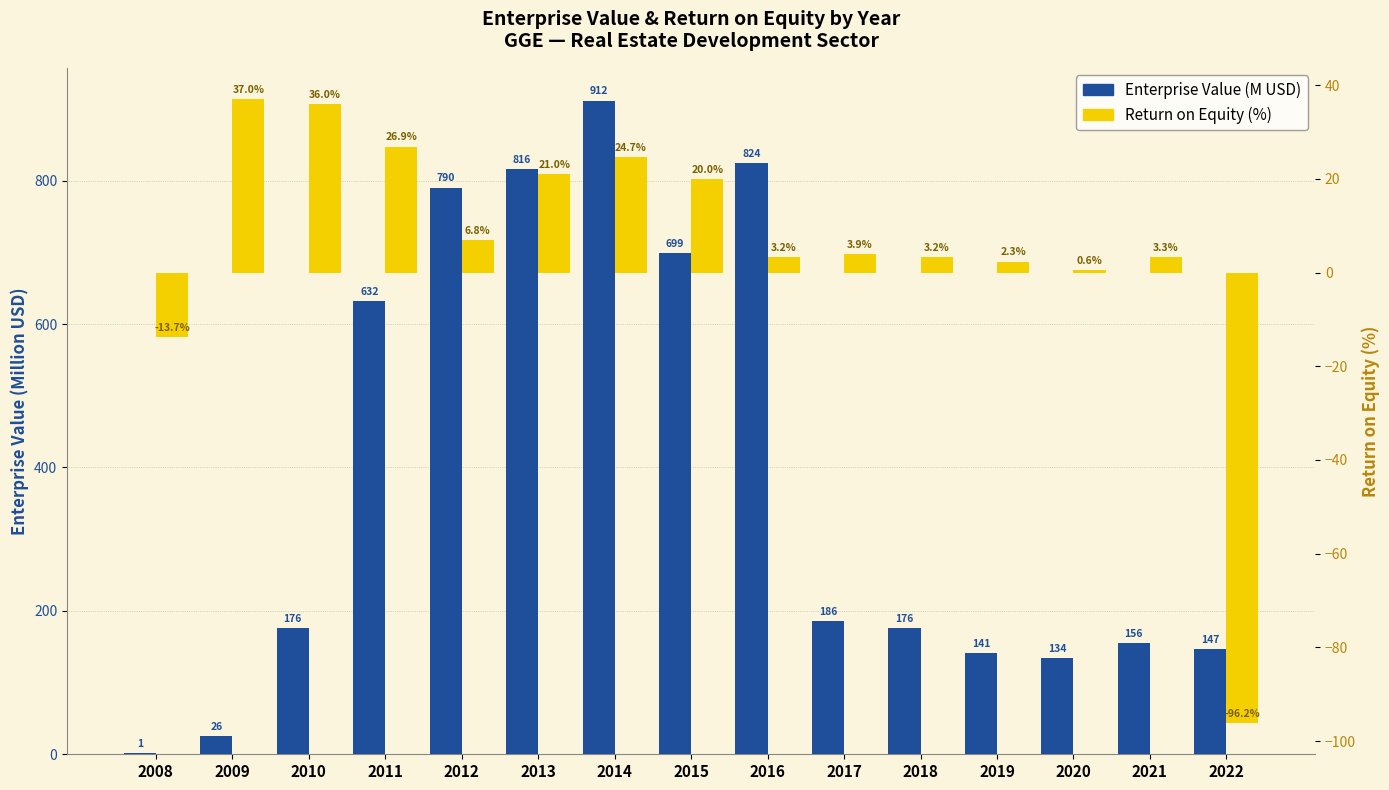

Reading right to left, extract all data points from this chart.

Enterprise Value (M USD): 2022=146.8	2021=155.6	2020=133.8	2019=140.6	2018=176.3	2017=186.1	2016=824.4	2015=699.4	2014=911.7	2013=816.4	2012=790.2	2011=632.2	2010=175.7	2009=25.5	2008=1.5
Return on Equity (%): 2022=-96.2	2021=3.3	2020=0.6	2019=2.3	2018=3.2	2017=3.9	2016=3.2	2015=20.0	2014=24.7	2013=21.0	2012=6.8	2011=26.9	2010=36.0	2009=37.0	2008=-13.7